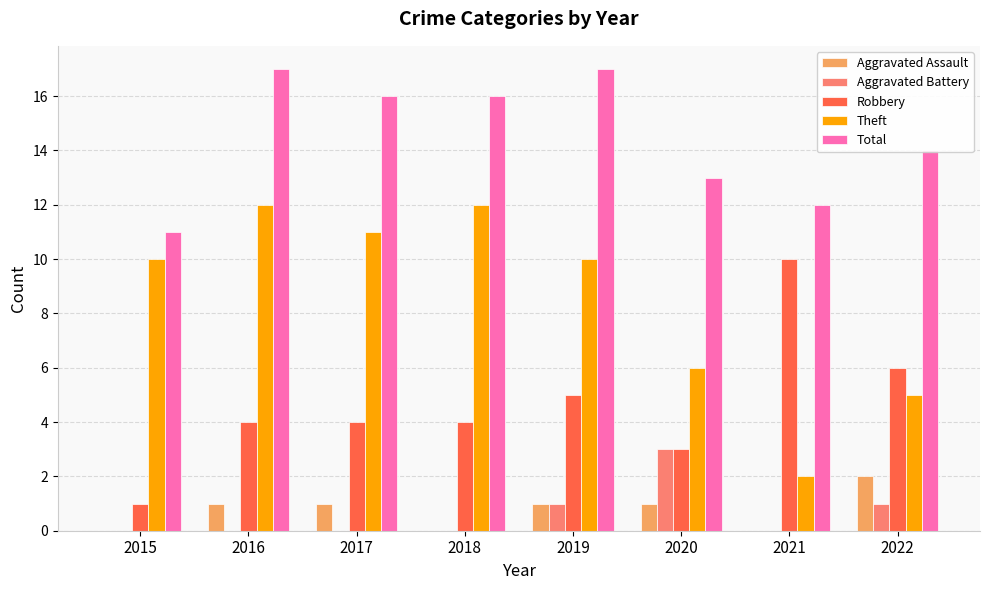

At which label does Aggravated Battery reach its peak?

2020